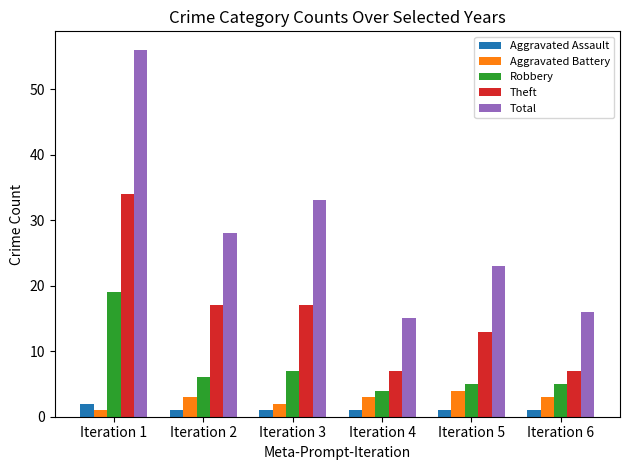

Which category has the highest value in the Theft series?

Iteration 1